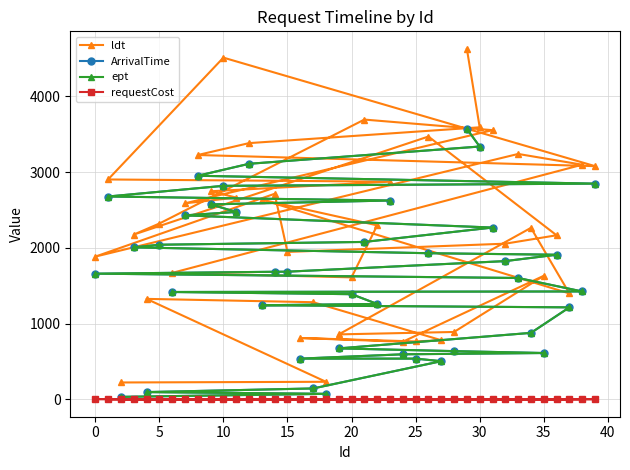

Does the chart have visible grid lines?

Yes